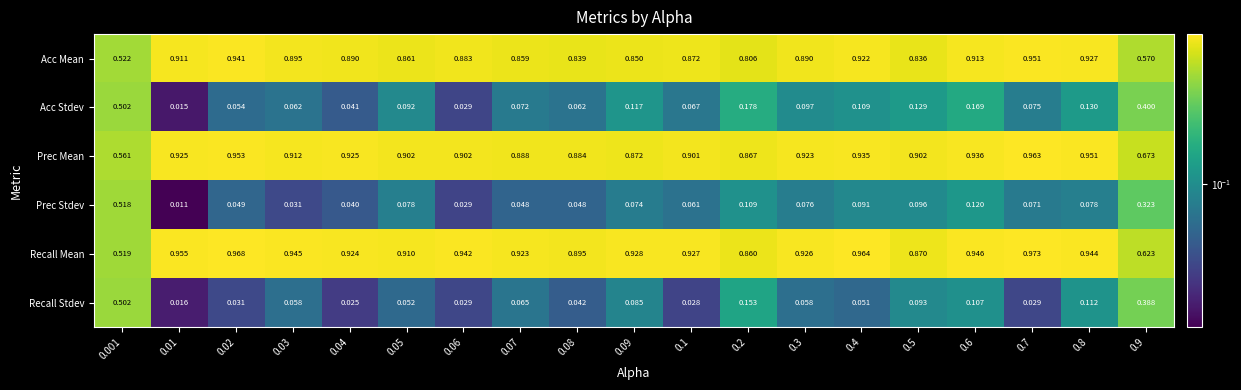

Rank the series at 0.1 from highest to lowest value.

Recall Mean, Prec Mean, Acc Mean, Acc Stdev, Prec Stdev, Recall Stdev